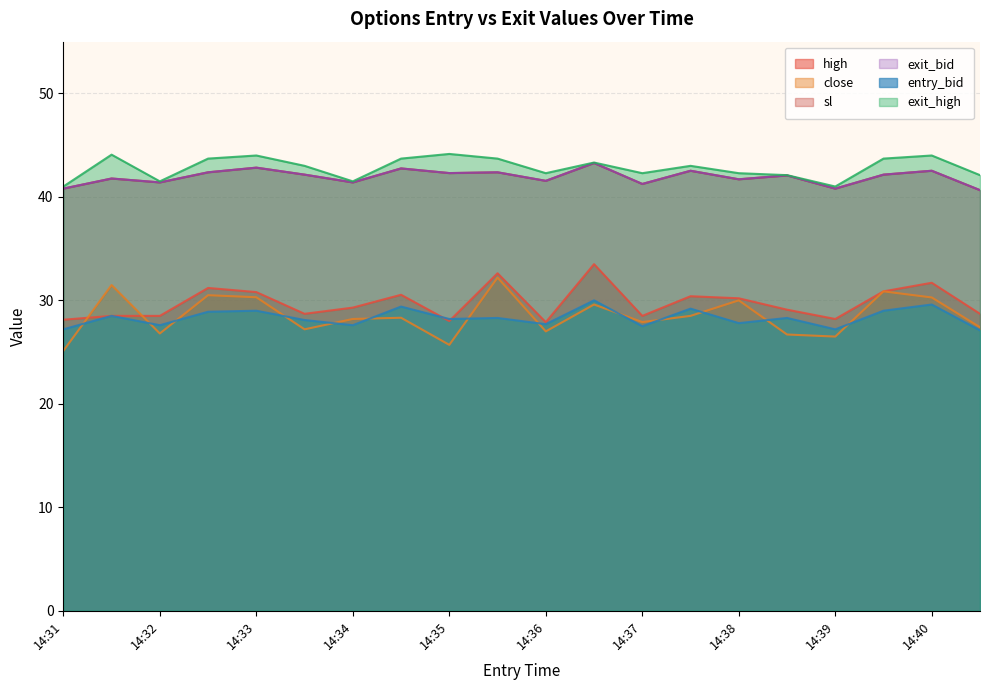

True or false: entry_bid and close cross at least once.

True